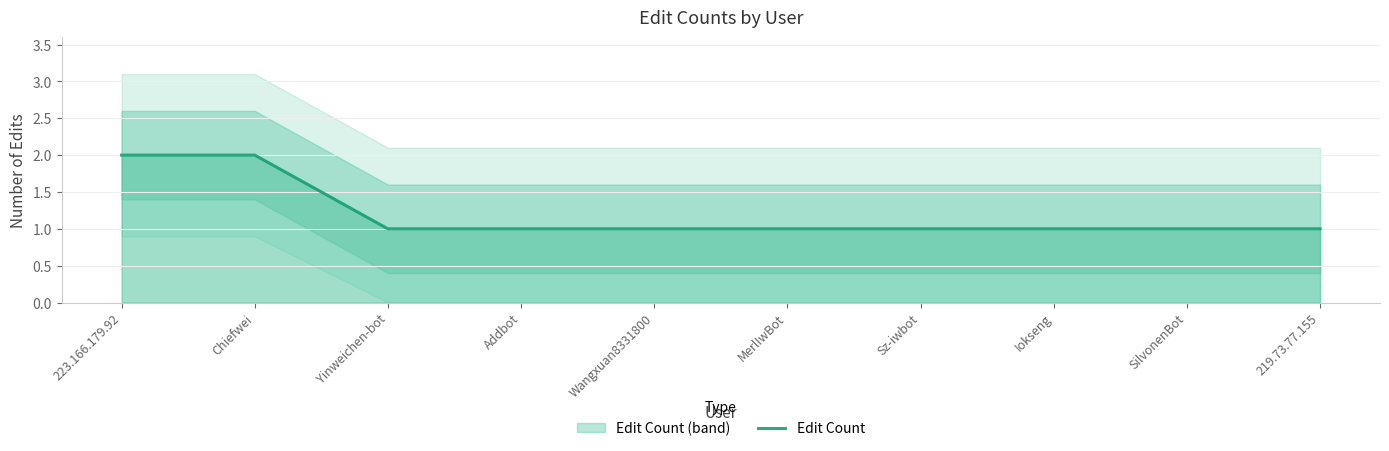

Is it true that the value at Yinweichen-bot is 1?

False